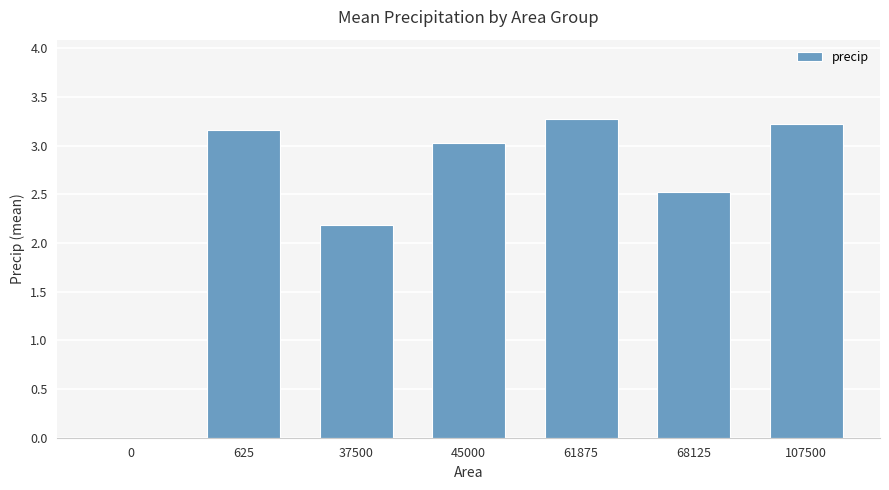

Are the bars horizontal?

No